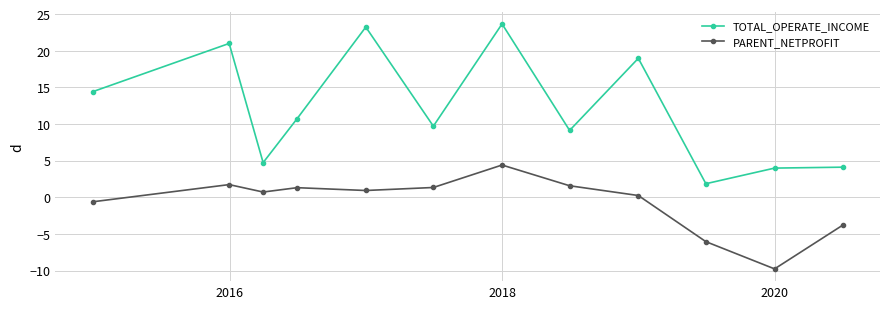

How many data points in TOTAL_OPERATE_INCOME are less than 10?

6